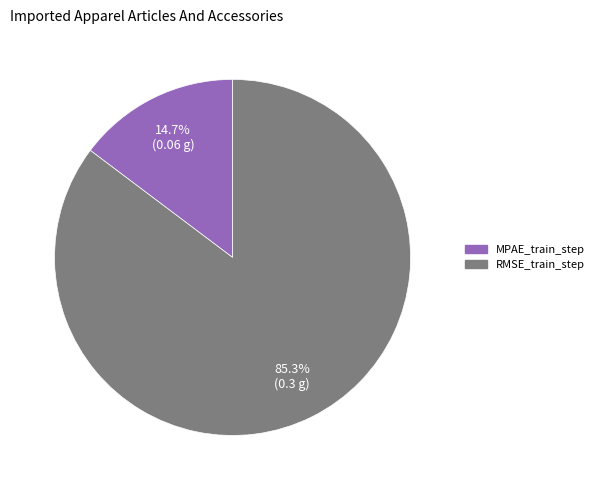

To the nearest percent, what is the combined percentage of RMSE_train_step and MPAE_train_step?

100%